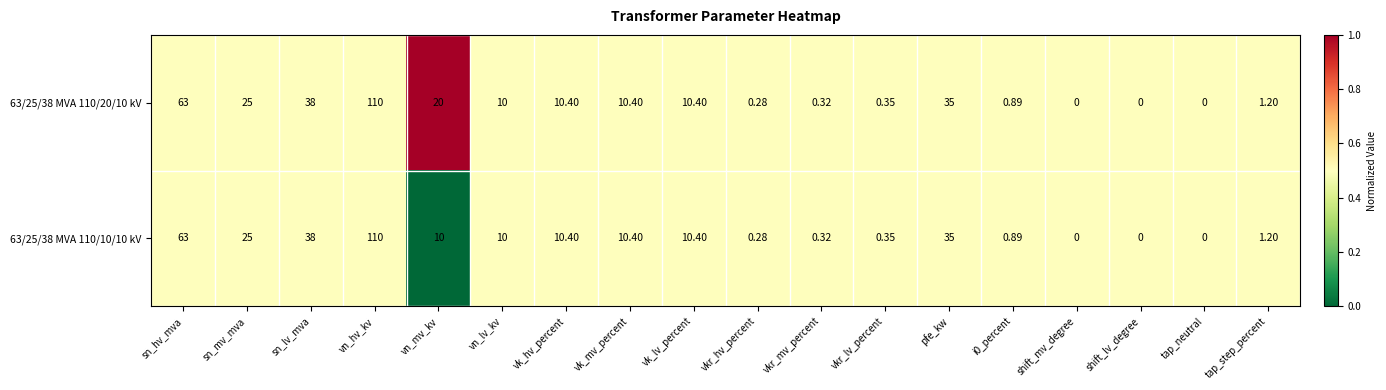

Where is 63/25/38 MVA 110/20/10 kV nearest to the value 55?

sn_hv_mva